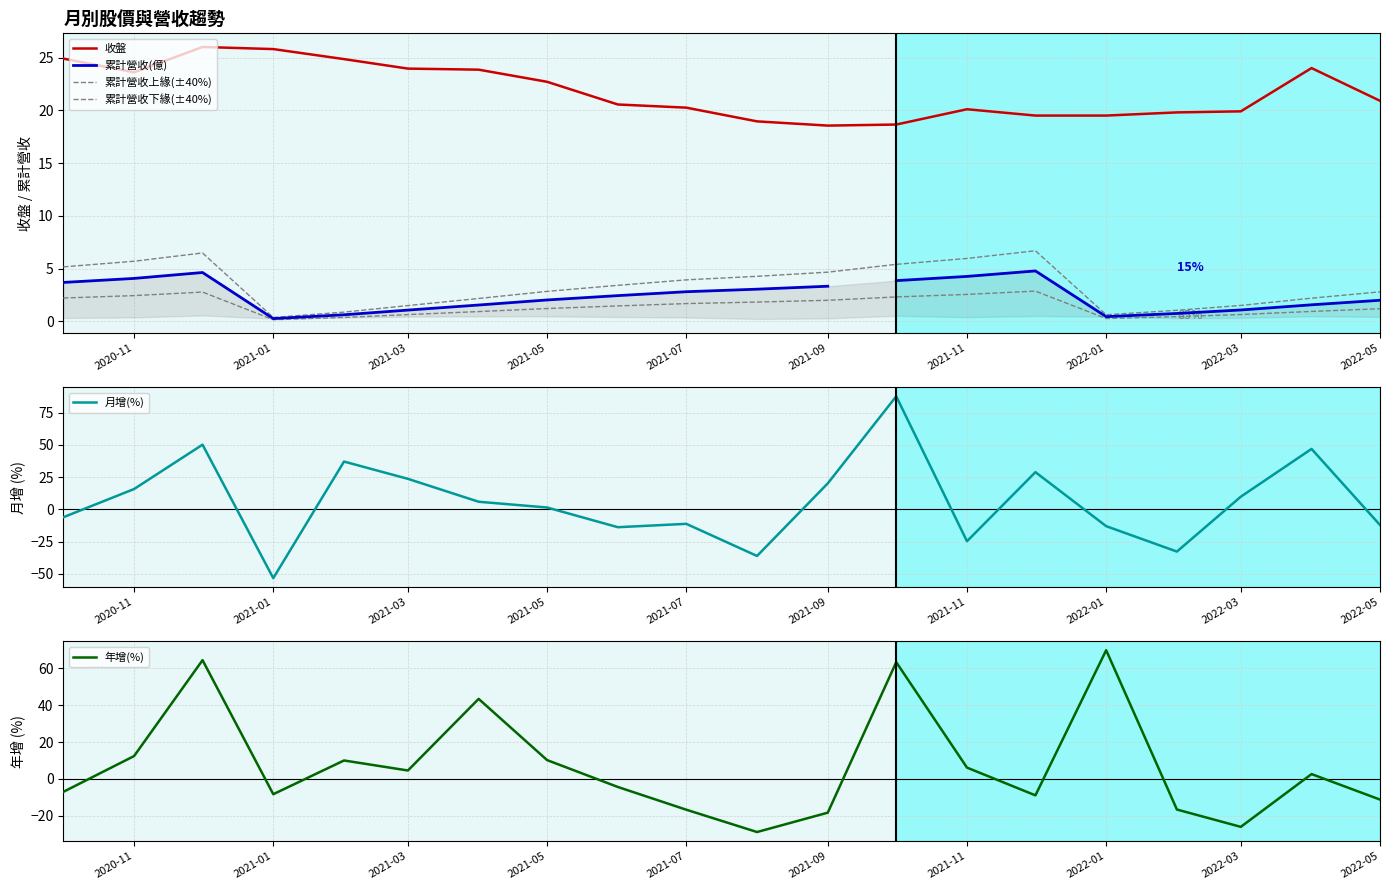

What is the difference between the 累計營收(億) values at 2021-05 and 2022-03?

0.9